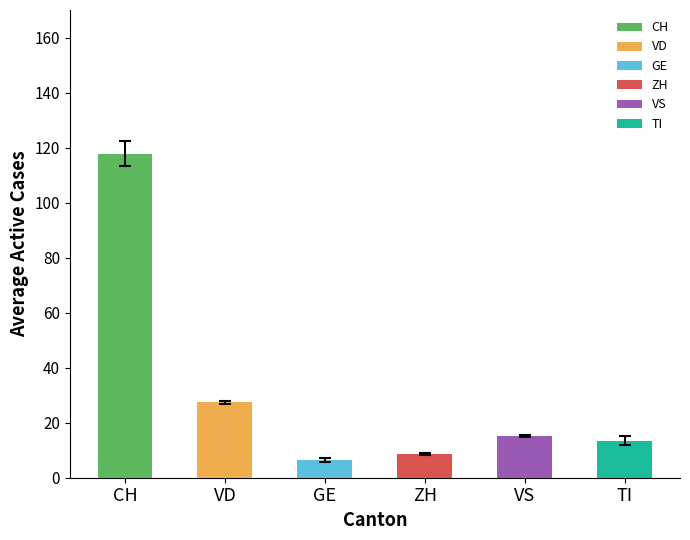

What position from the right is 17?

3